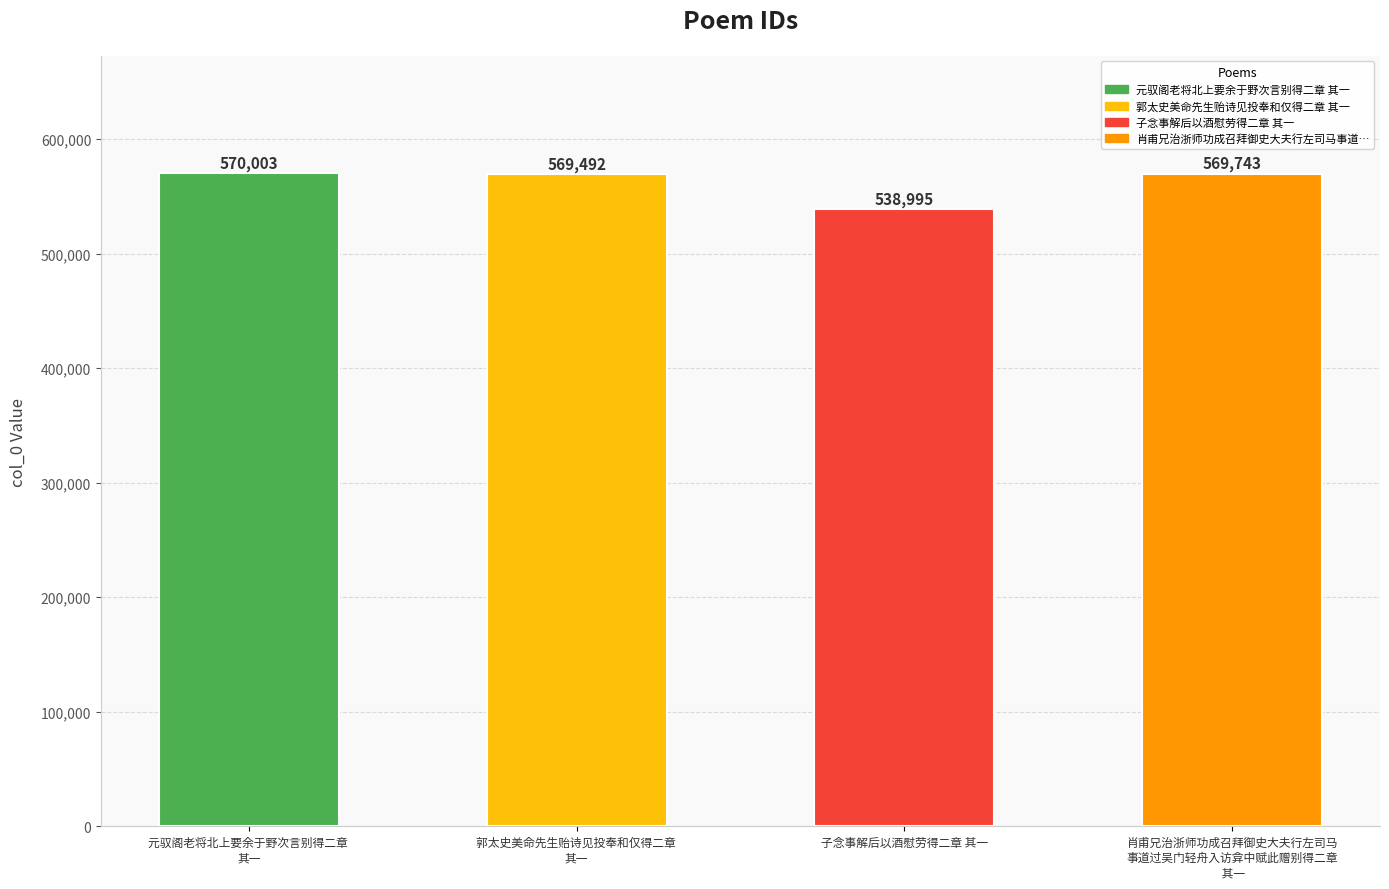

Which category has the highest value across all series?

元驭阁老将北上要余于野次言别得二章 
其一